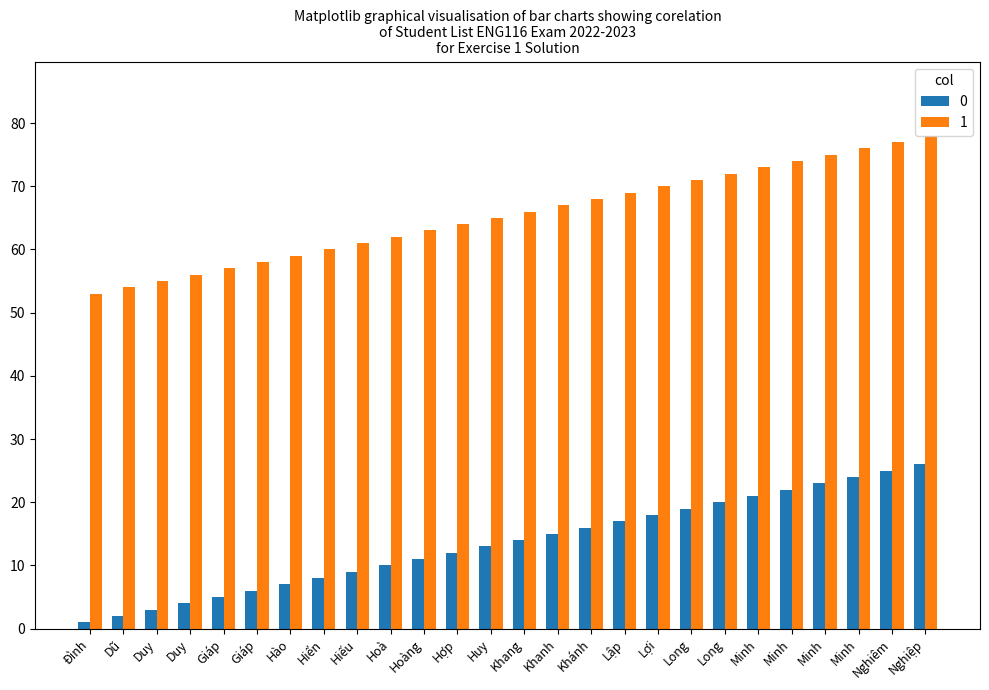

What are all the series names shown in the legend?

0, 1